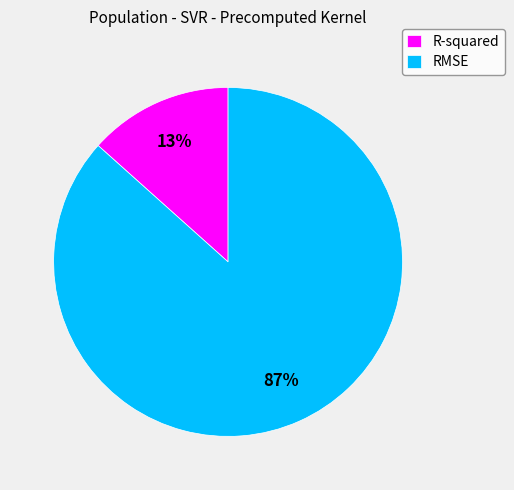

To the nearest percent, what portion does R-squared represent?

13%